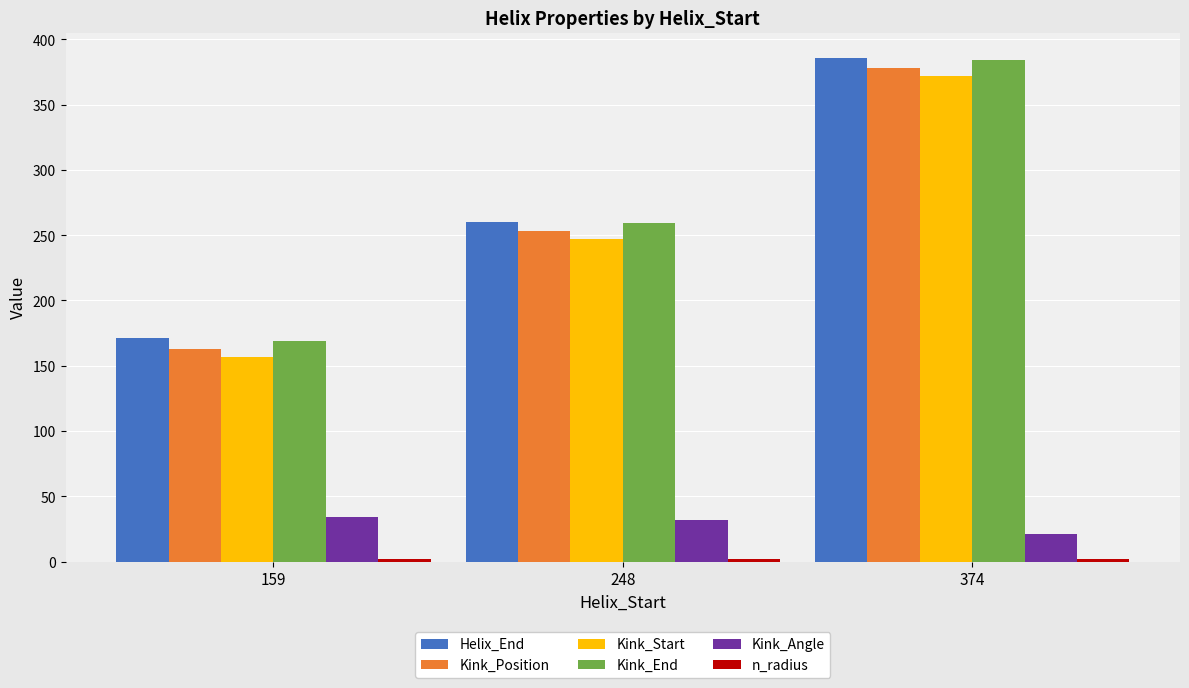

What is the total value across all series at 159?

696.5